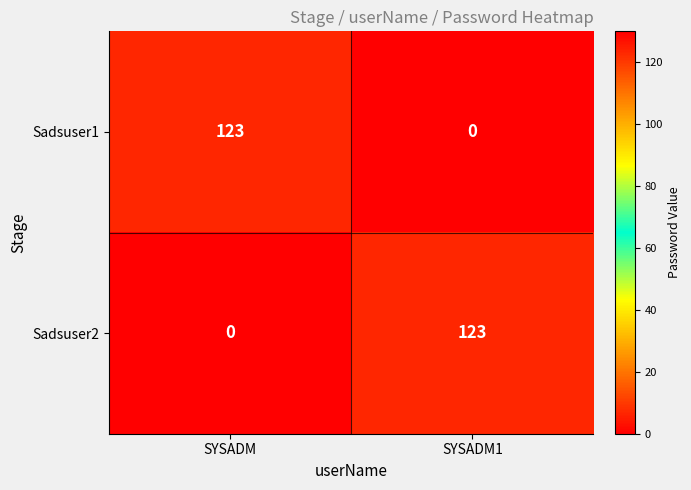

Which category has the highest value in the Sadsuser2 series?

SYSADM1